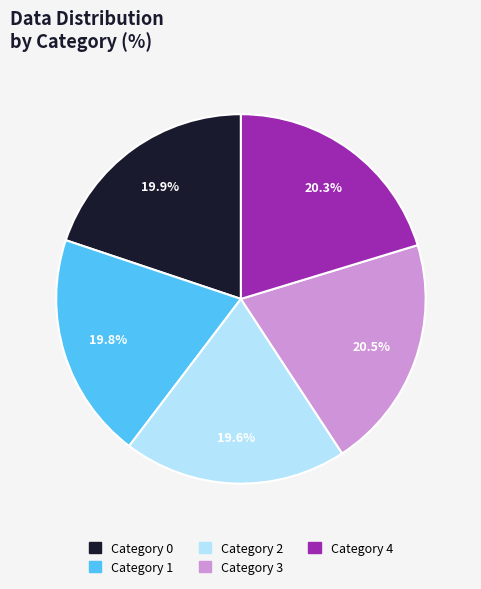

Does any single category account for the majority?

No